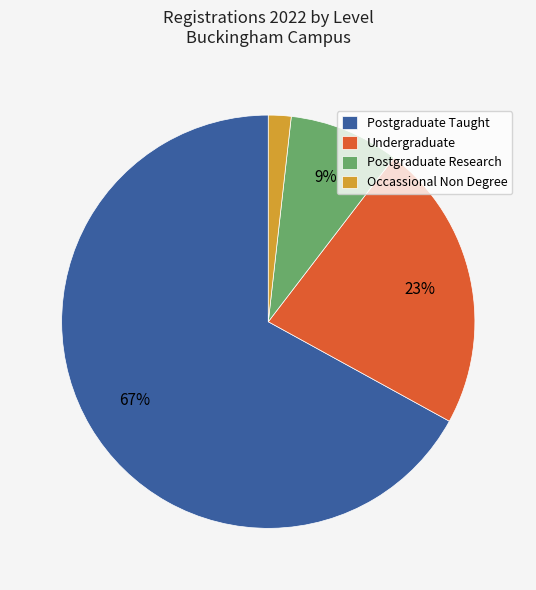

Rank the categories by value from lowest to highest.

Occassional Non Degree, Postgraduate Research, Undergraduate, Postgraduate Taught